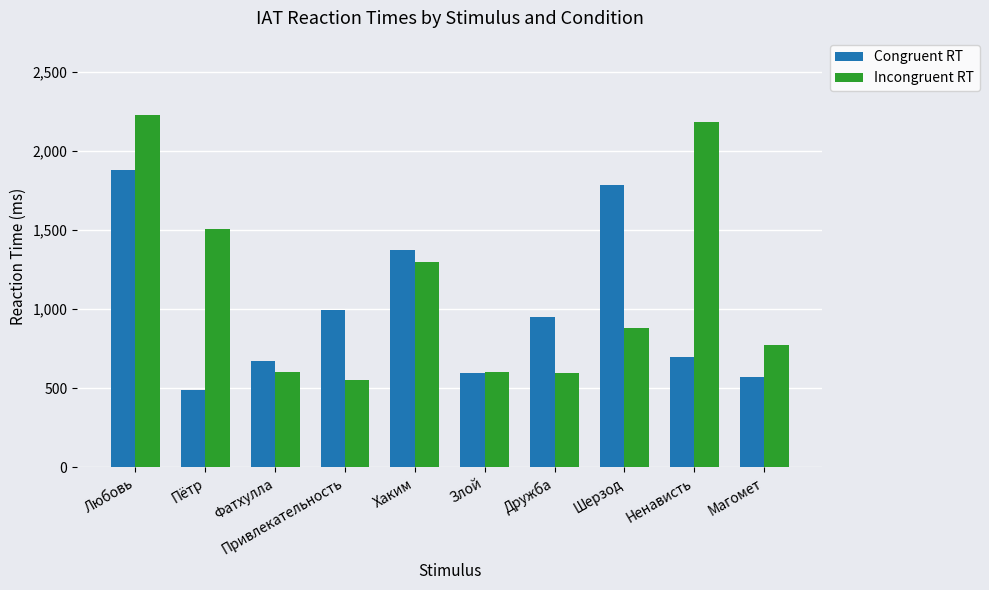

What is the value of the Incongruent RT bar at the 5th from the left?

1298